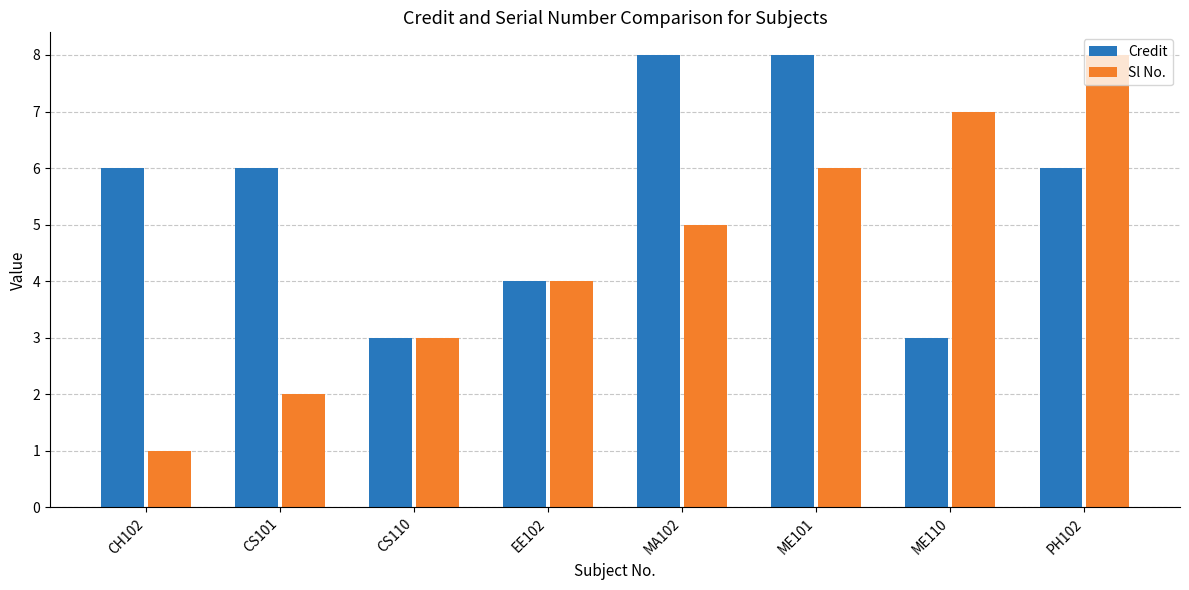

What is the sum of all Sl No. values?

36